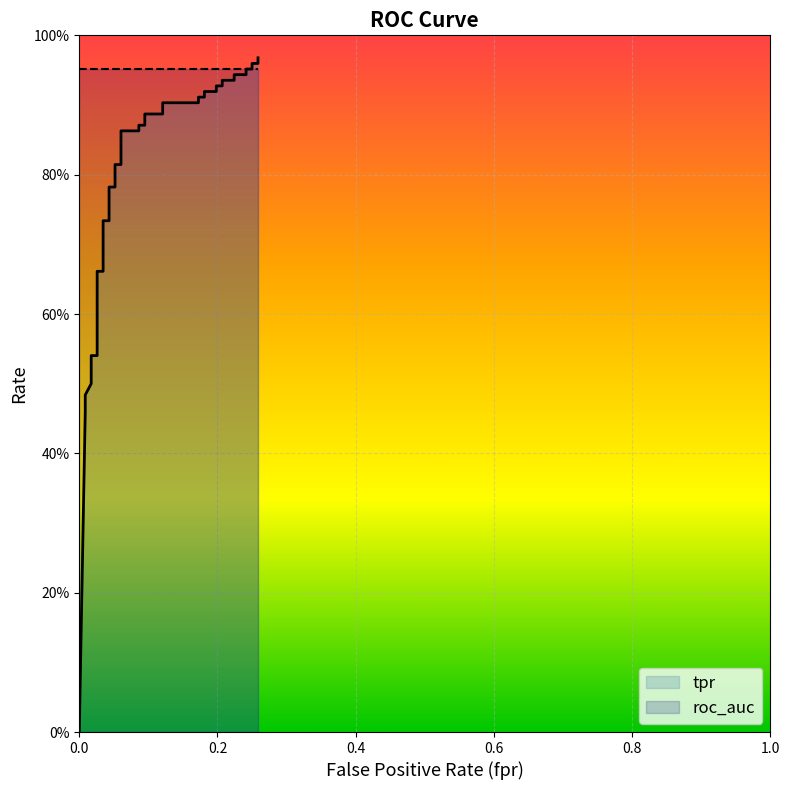

How many data points are above 0?

39